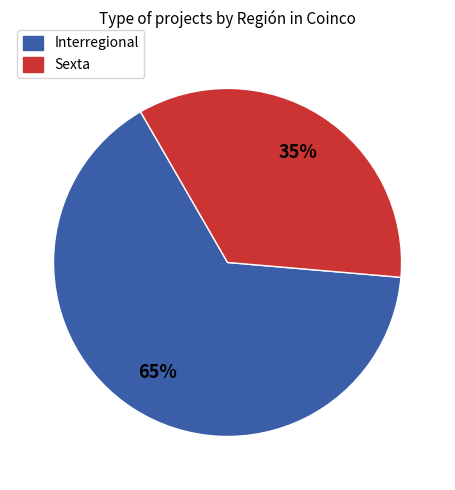

What is the ratio of the value at Sexta to the value at Interregional?

0.5